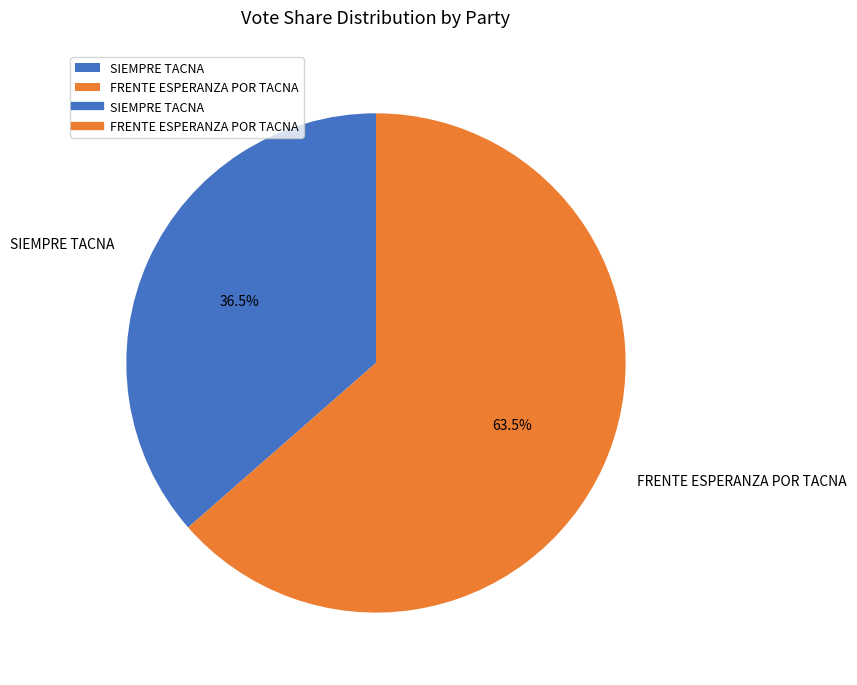

How many segments does this pie chart have?

2